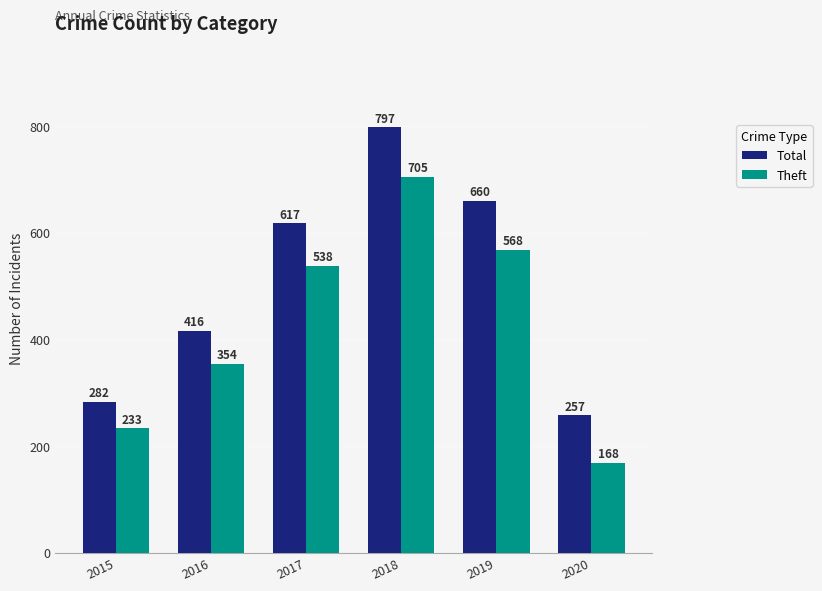

At which category is the sum across all series the highest?

2018